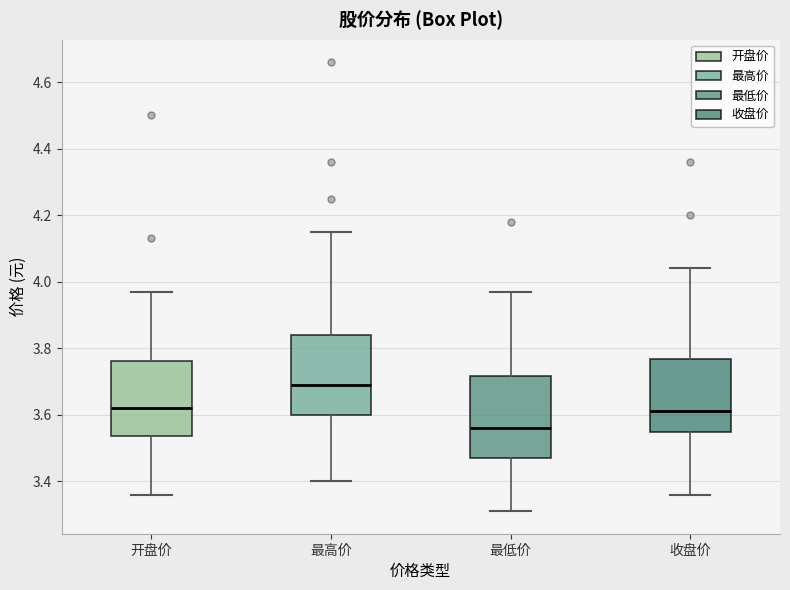

Reading left to right, read every box against the y-axis: the position of its median line, the range the box covers, and the ends of its whiskers. The values are not printed on the chart, so give them approximately, as read against the axis.

开盘价: median 3.62, box 3.54 to 3.76, whiskers 3.36 to 3.98
最高价: median 3.70, box 3.60 to 3.84, whiskers 3.40 to 4.16
最低价: median 3.56, box 3.48 to 3.72, whiskers 3.32 to 3.98
收盘价: median 3.62, box 3.54 to 3.76, whiskers 3.36 to 4.04